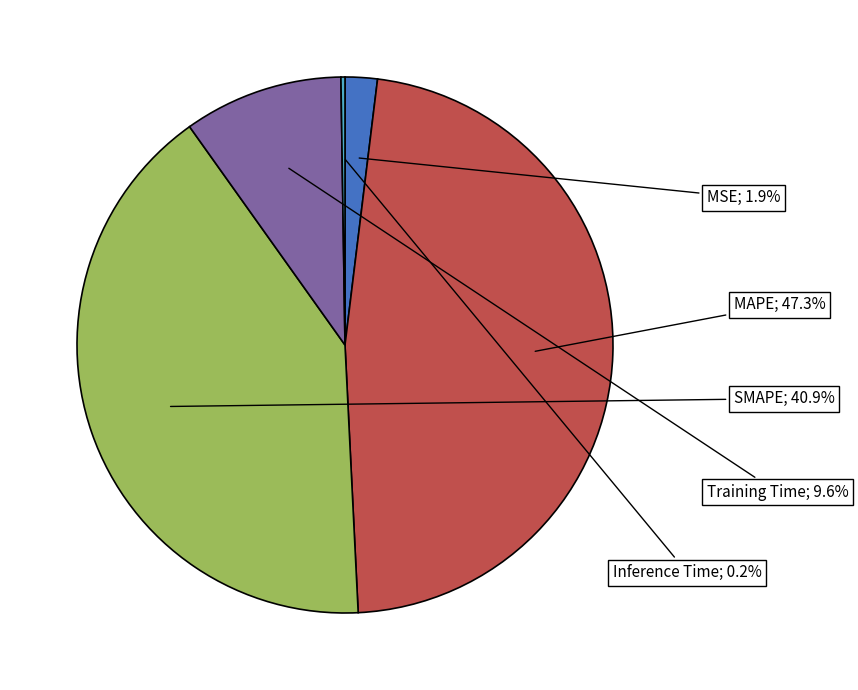

Is there any slice that represents more than half of the pie?

No